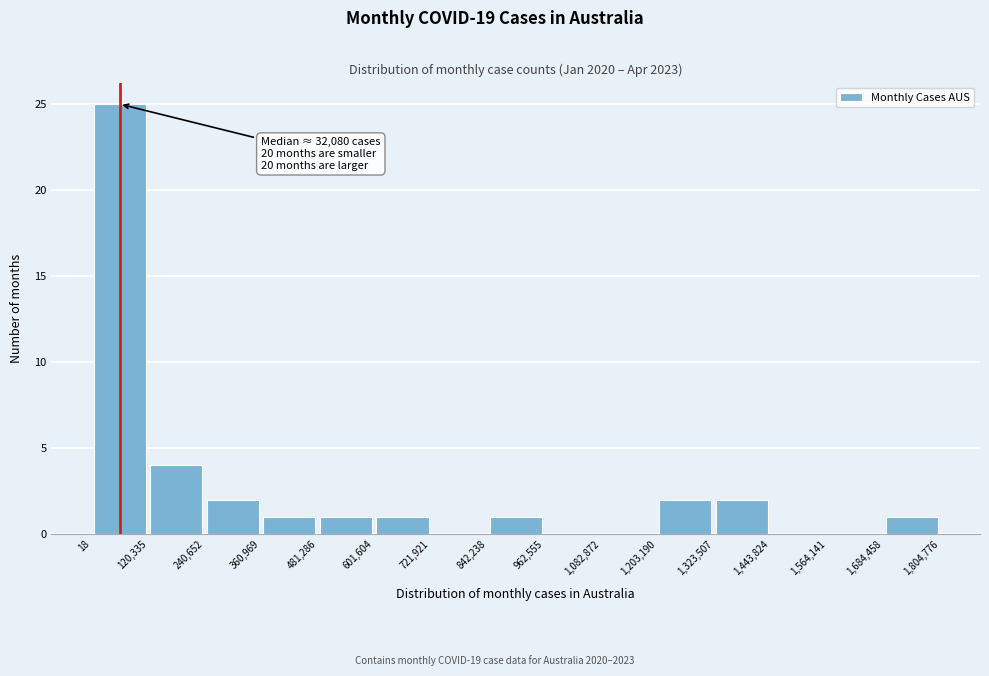

Over which range of the x-axis is the bar tallest?

18 to 120,335